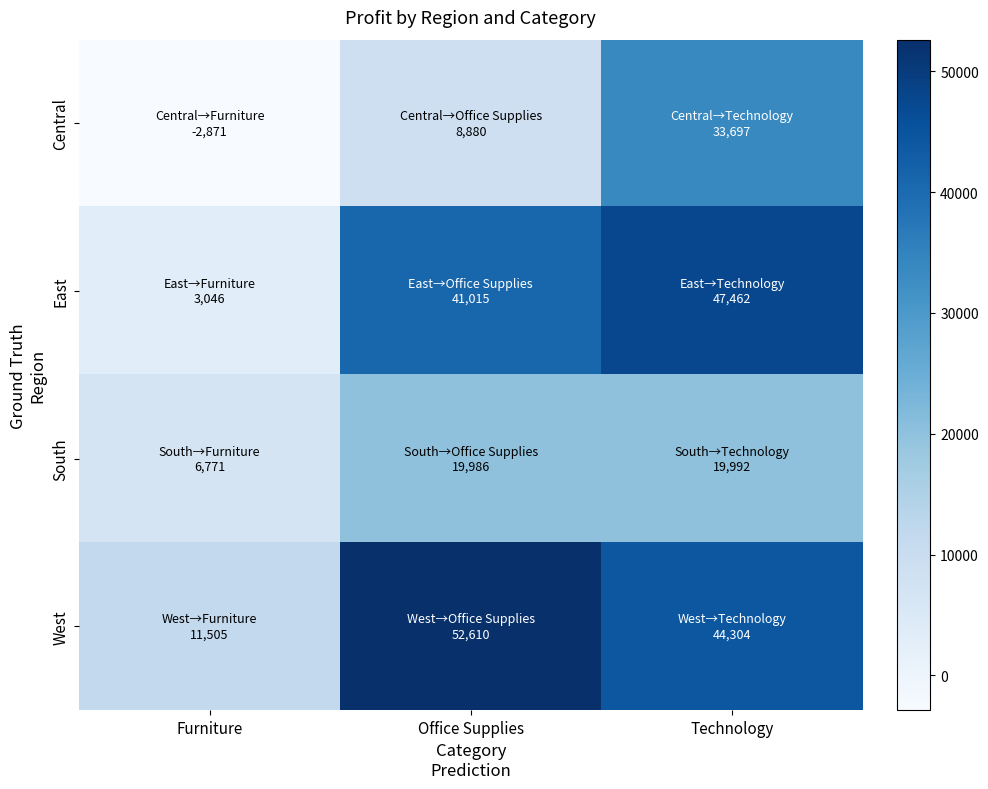

Rank the series at Furniture from lowest to highest value.

Central, East, South, West